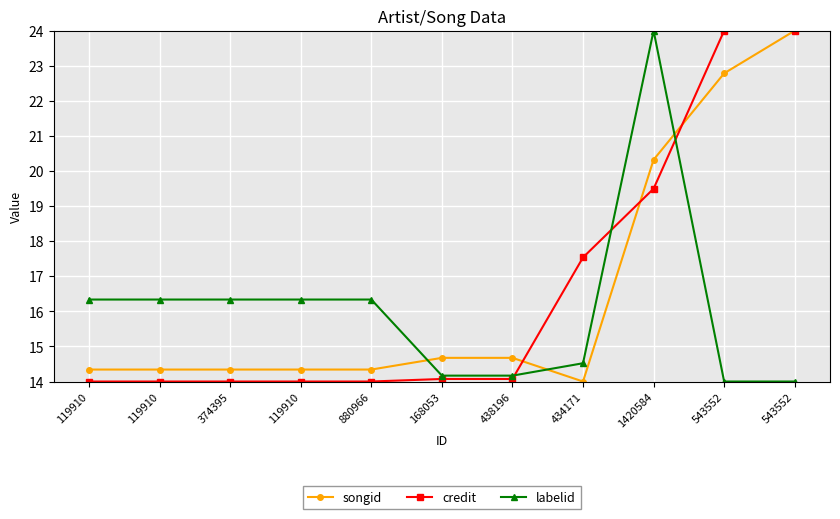

How many distinct data groups are displayed?

3